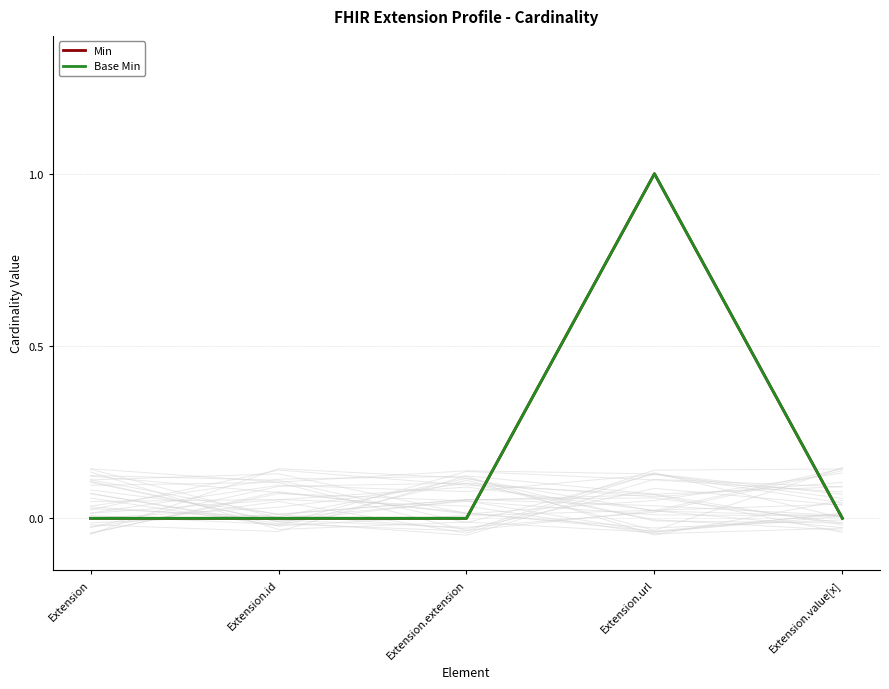

How many data points in Base Min are above 0?

1